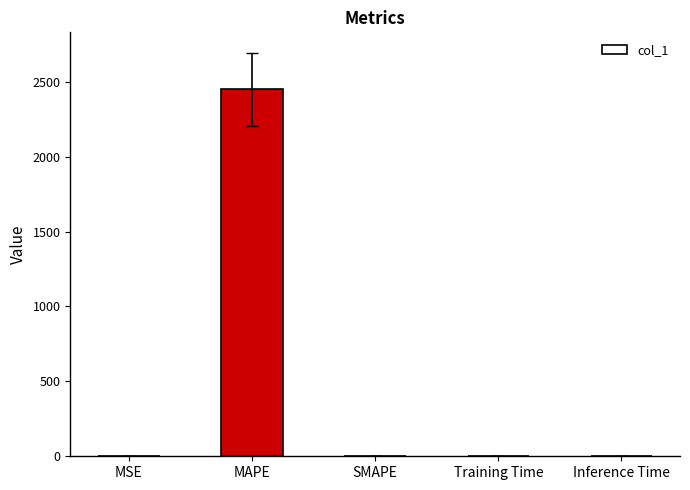

What is the sum of all values?

2449.7